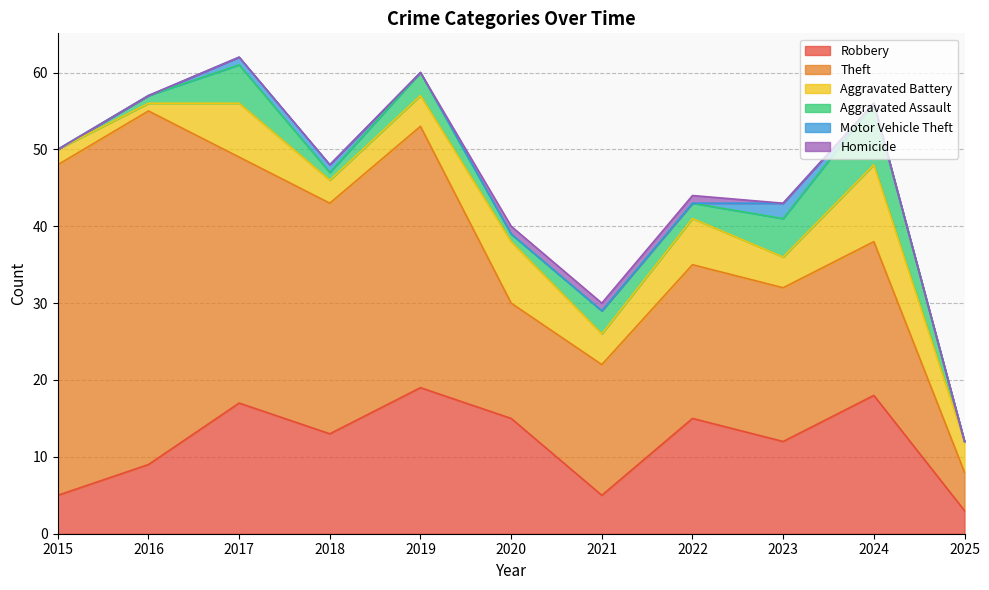

The Motor Vehicle Theft series shows 1 at 2018. True or false?

True